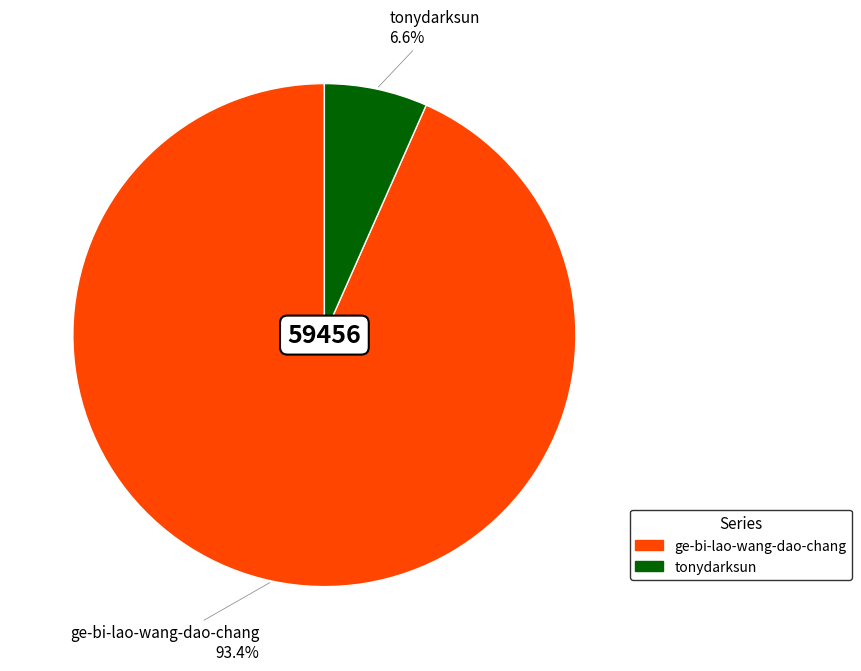

The tonydarksun slice represents 14% of the pie. True or false?

False